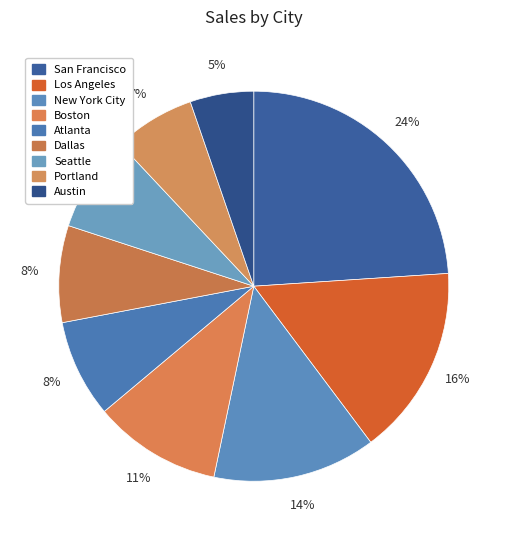

To the nearest percent, what is the combined percentage of Boston and Los Angeles?

26%